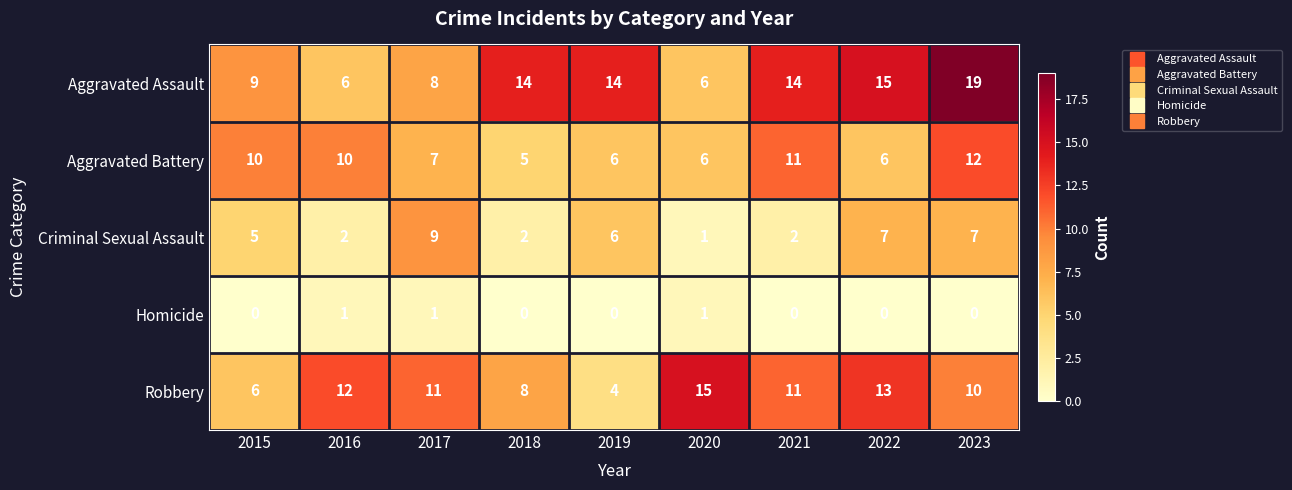

The Criminal Sexual Assault series shows 1 at 2018. True or false?

False